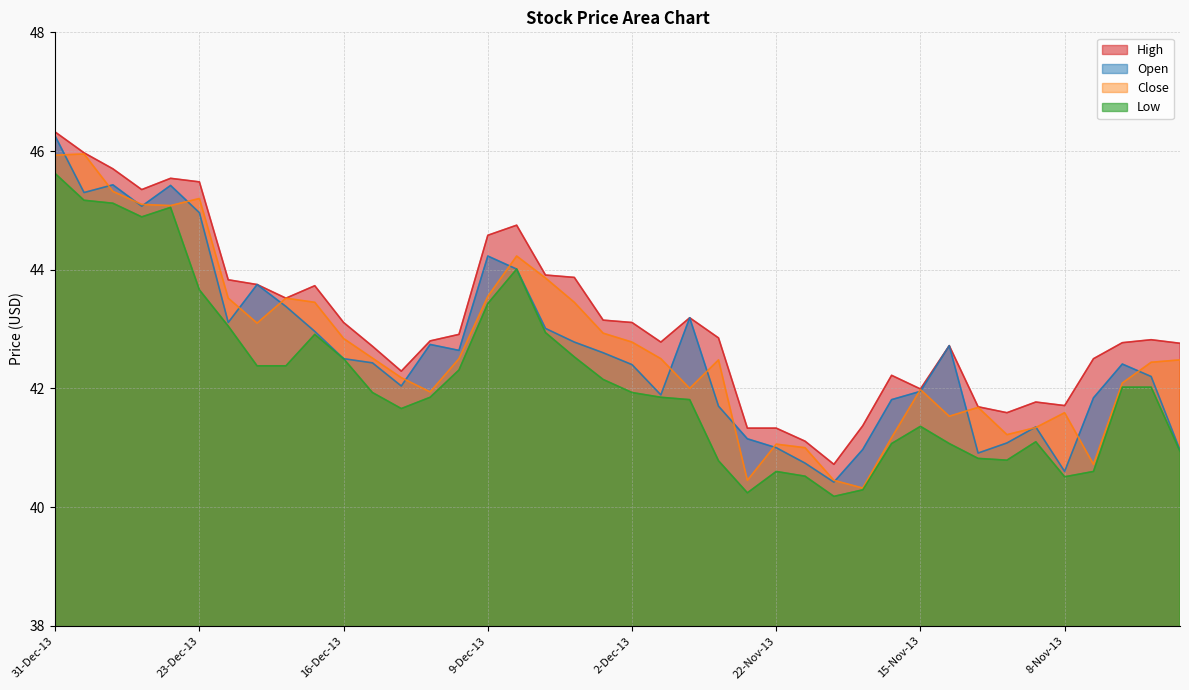

What is the minimum value shown in the chart?

40.2